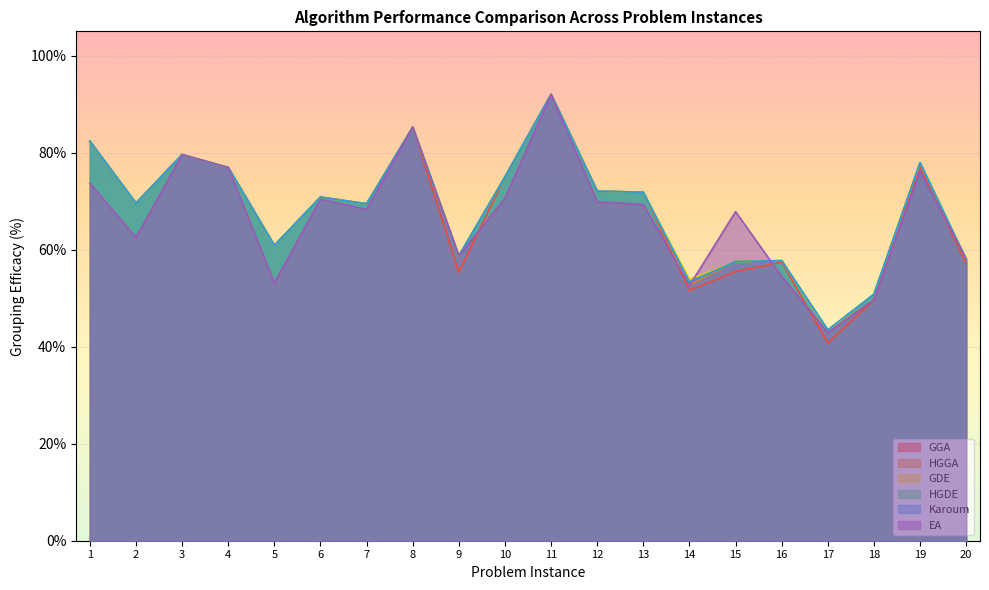

Between which two adjacent categories do HGGA and EA first intersect?

14 and 15